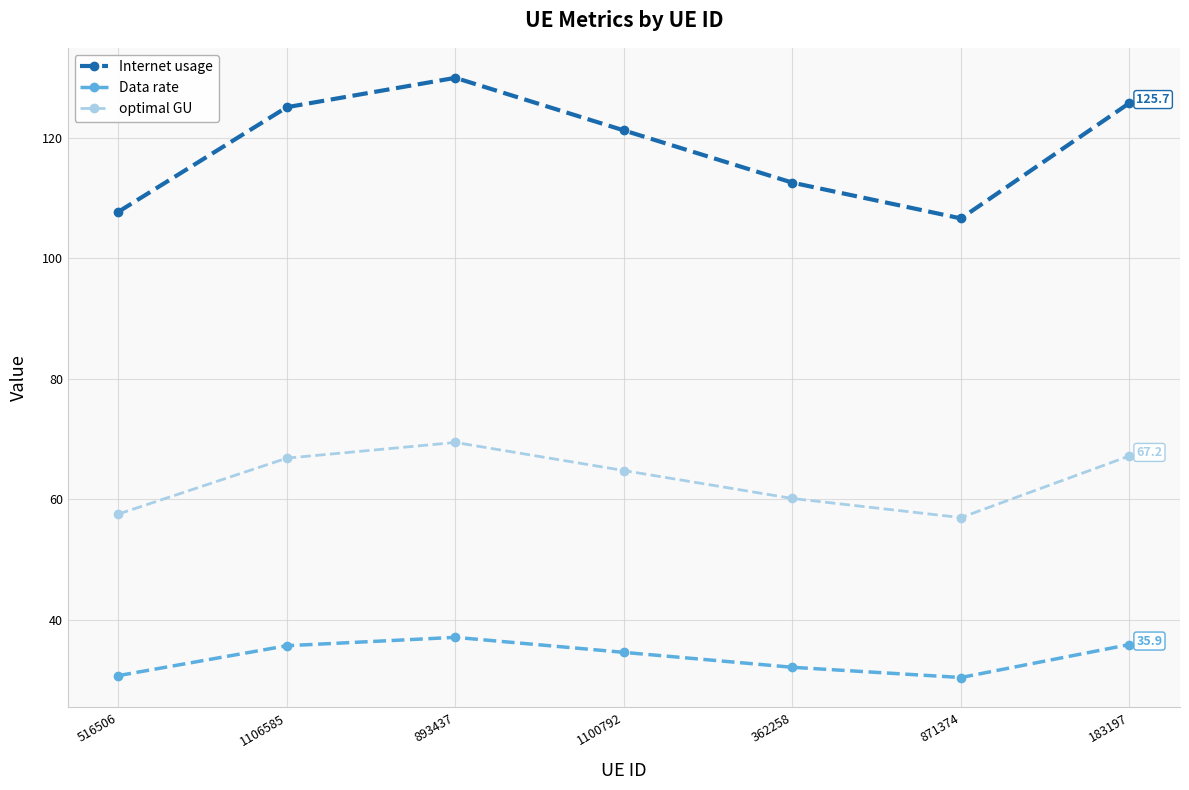

At which category is the sum across all series the highest?

893437